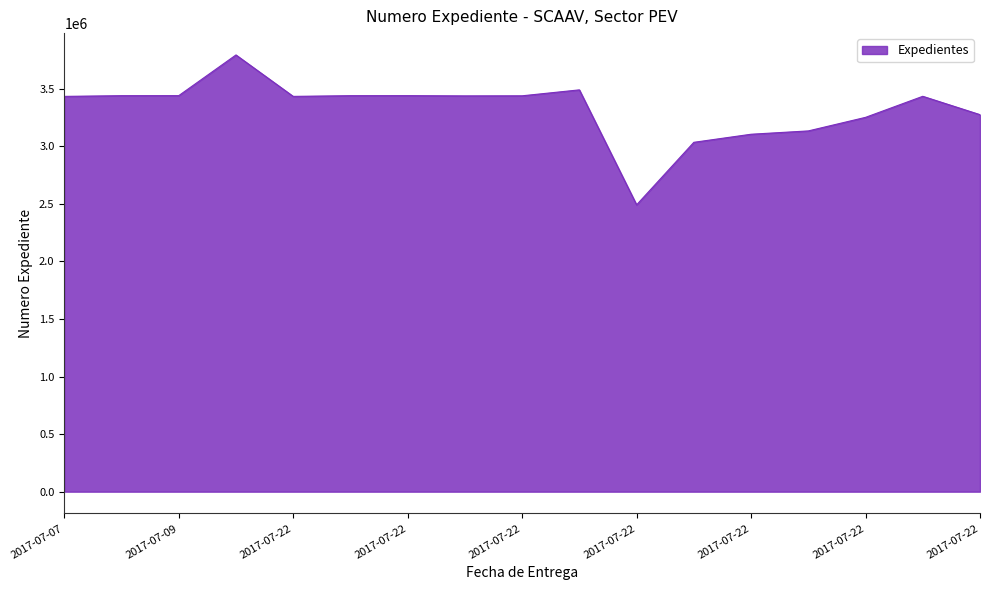

What is the smallest value displayed?

2492056